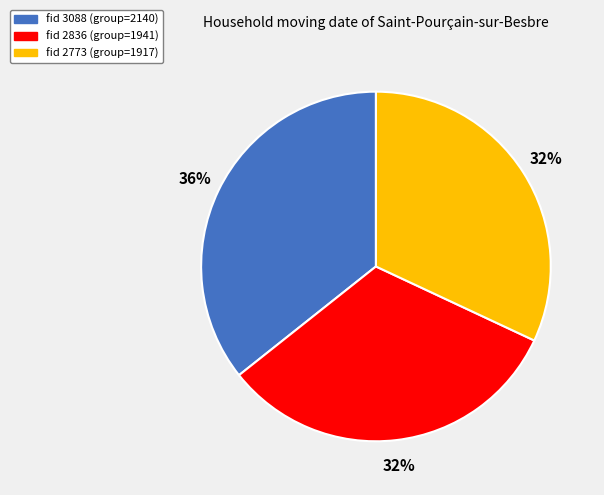

To the nearest percent, what is the average slice percentage?

33%